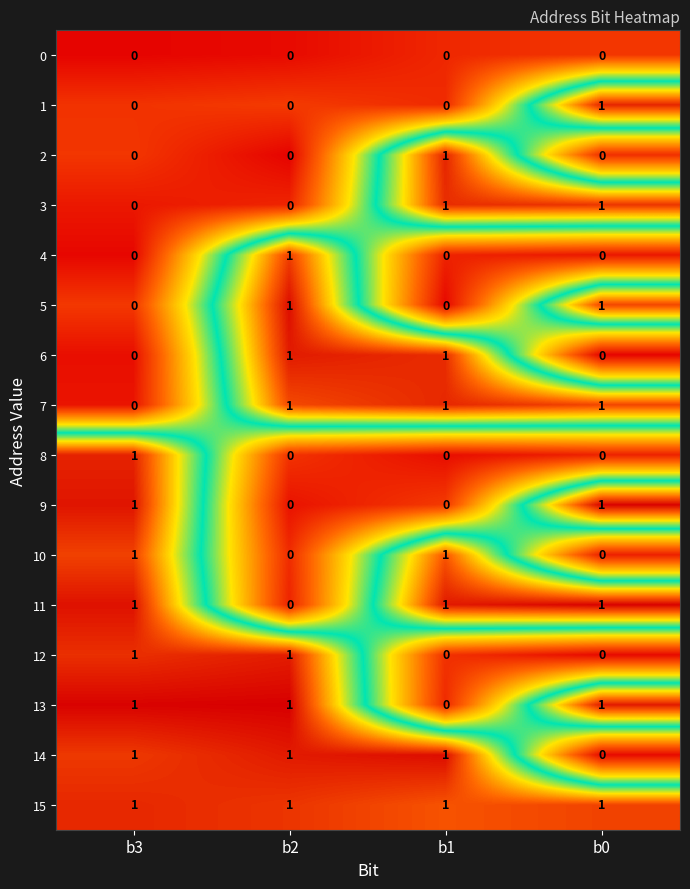

Rank the series at b3 from highest to lowest value.

row_13, row_11, row_9, row_8, row_15, row_12, row_14, row_10, row_5, row_2, row_1, row_3, row_7, row_6, row_4, row_0